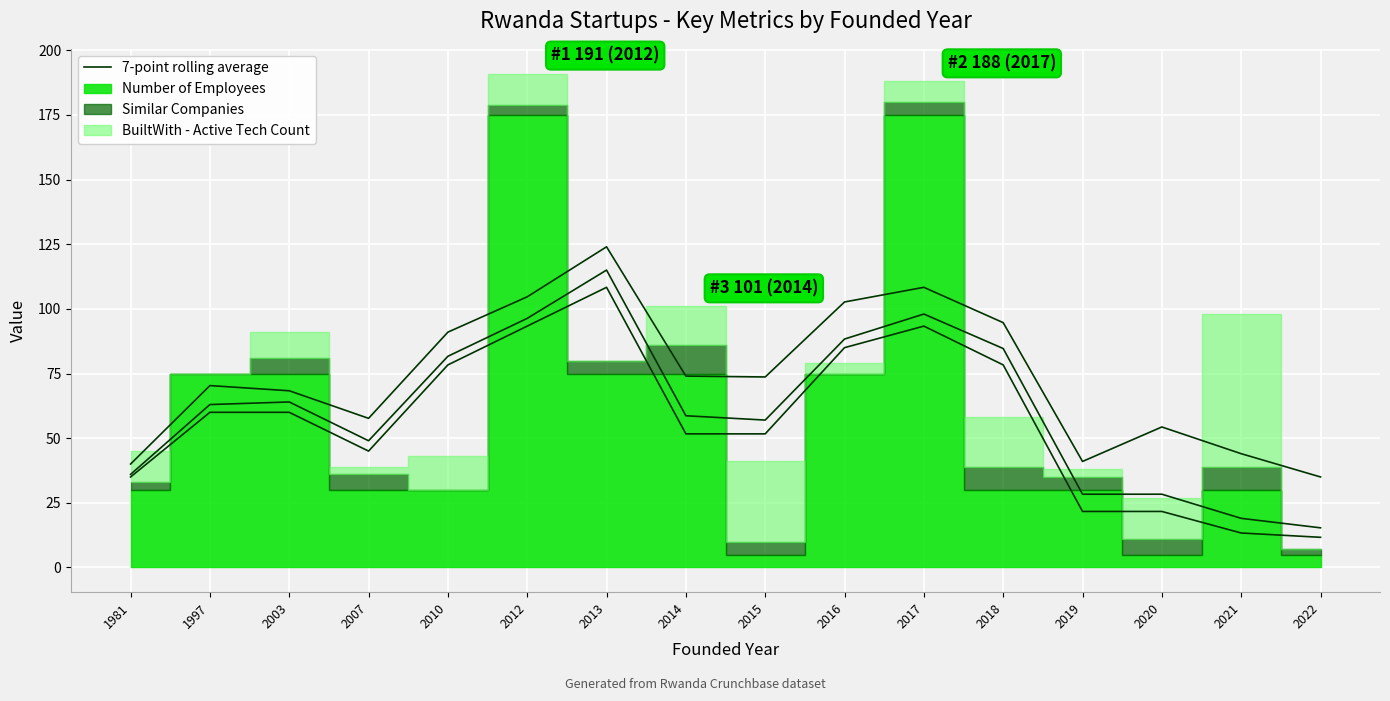

Between 2010 and 2015, which series saw the biggest shift?

Number of Employees